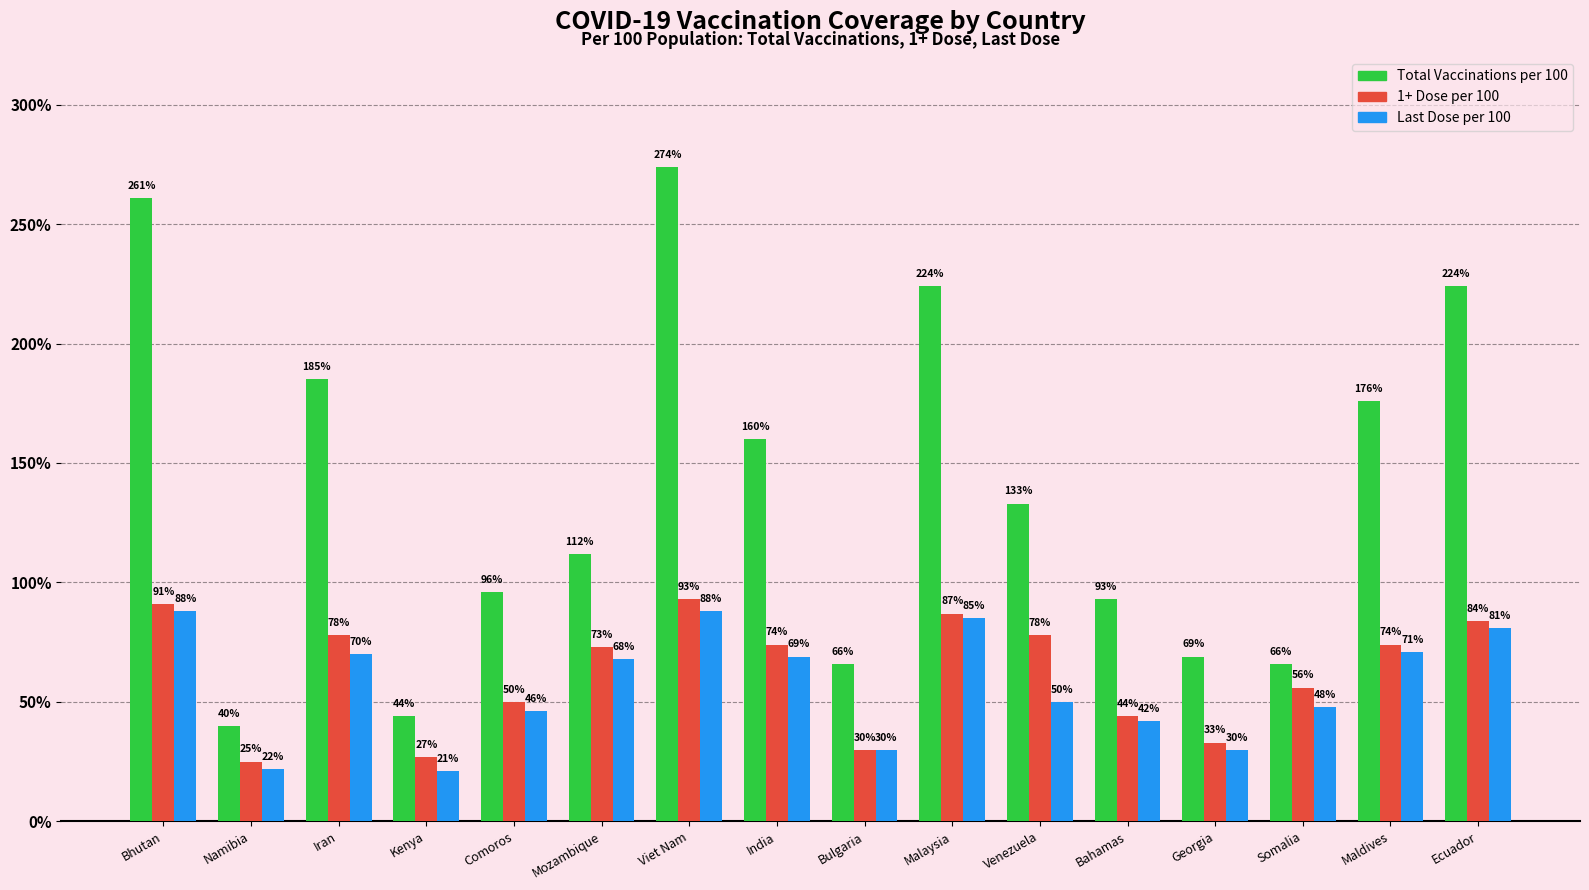

How many groups of bars are there?

16